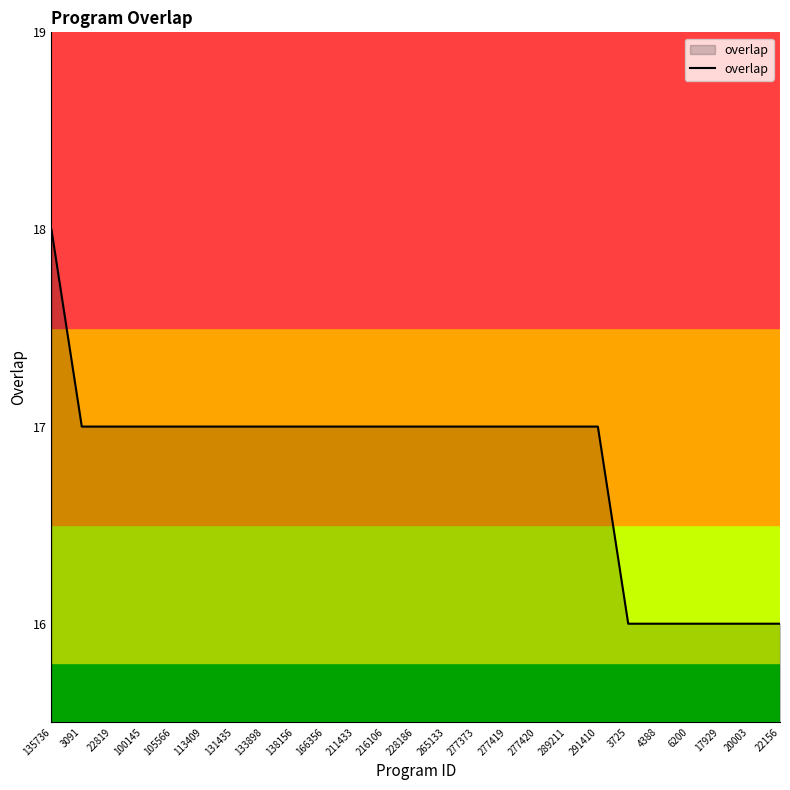

What is the change in value from 265133 to 6200?

-1